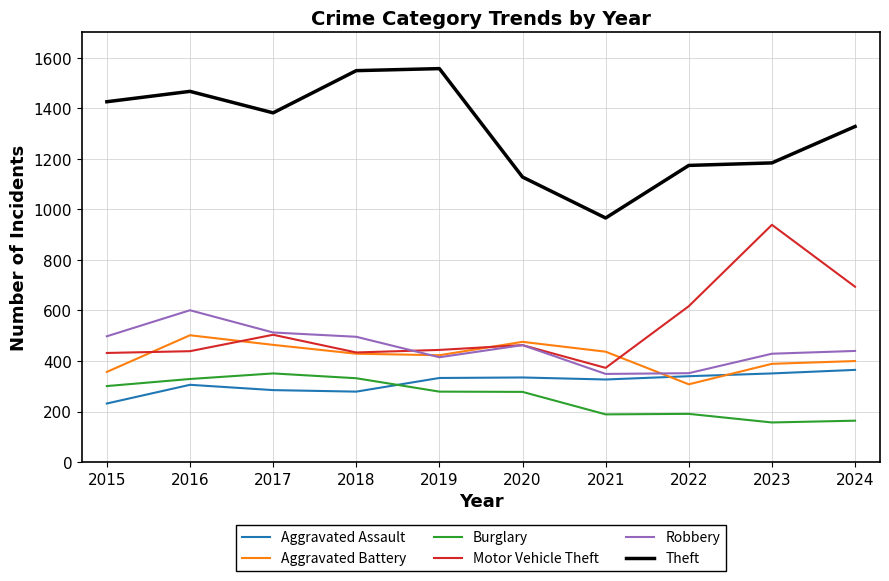

The Aggravated Assault series shows 333 at 2019. True or false?

True